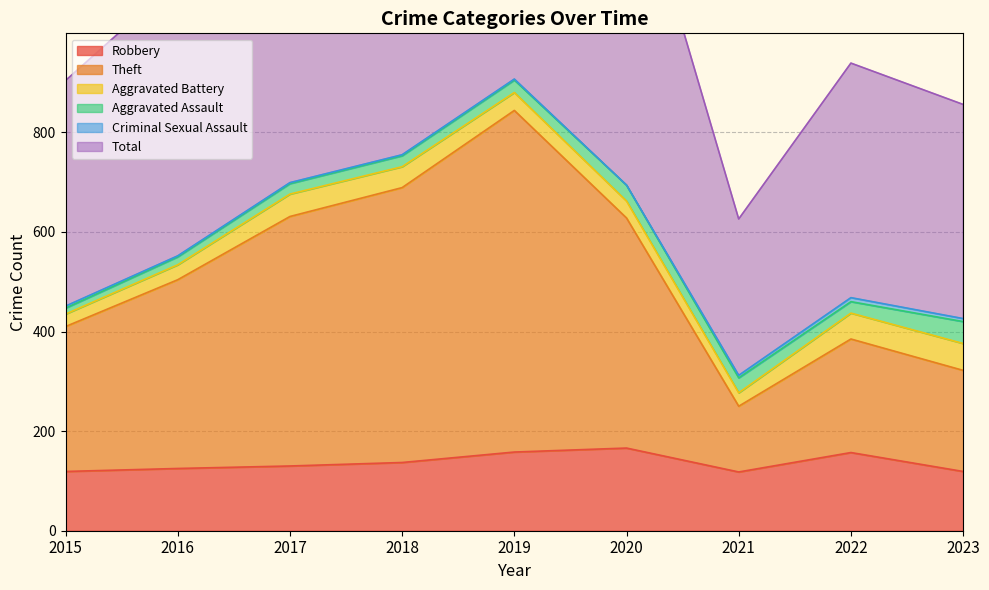

What is the lowest value of the Robbery series?

118